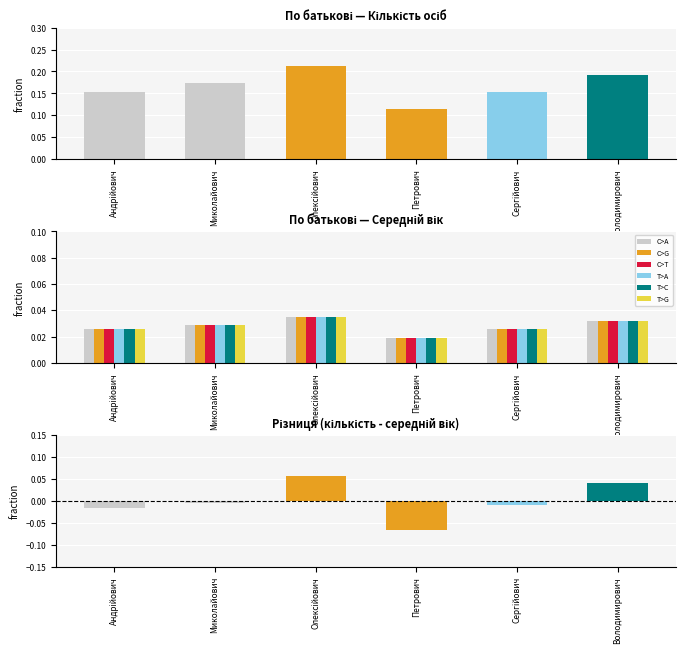

At which category does the chart reach its minimum across all series?

Петрович